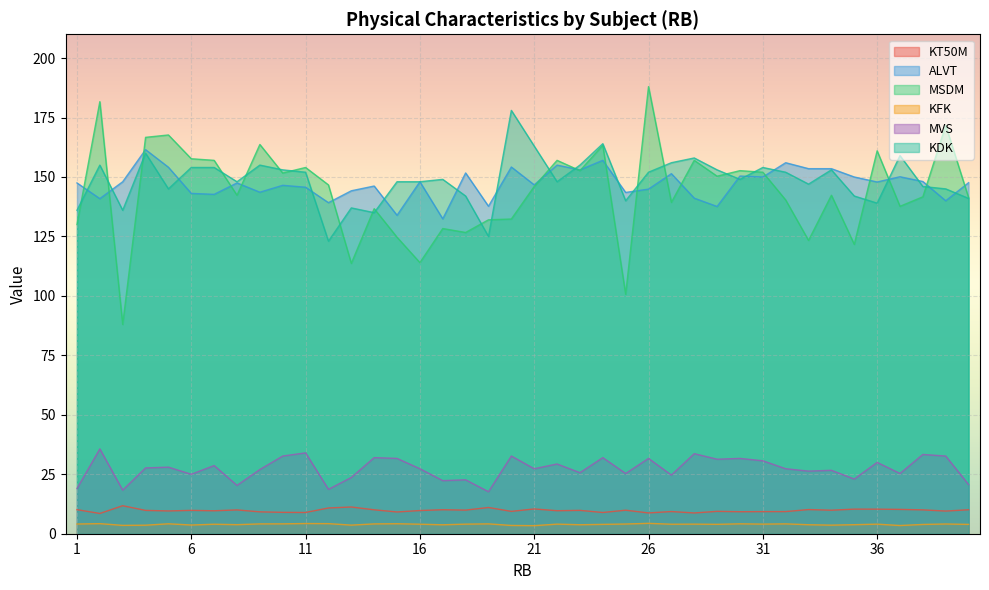

How many lines are shown in the chart?

6